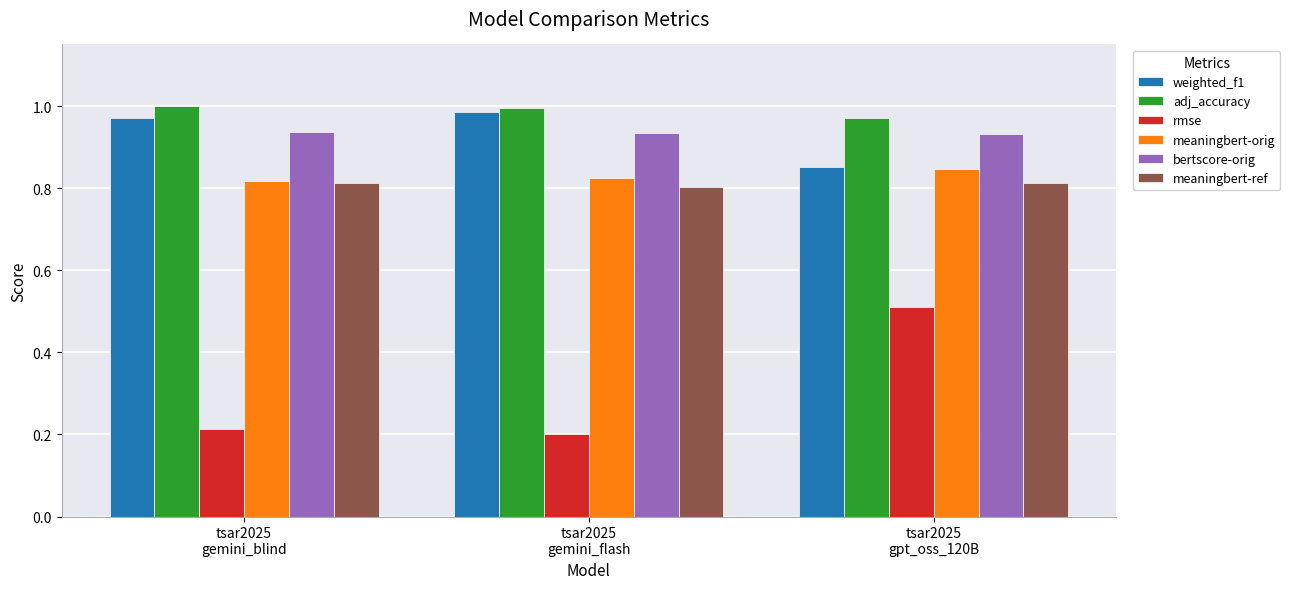

How many data points does each series have?

3